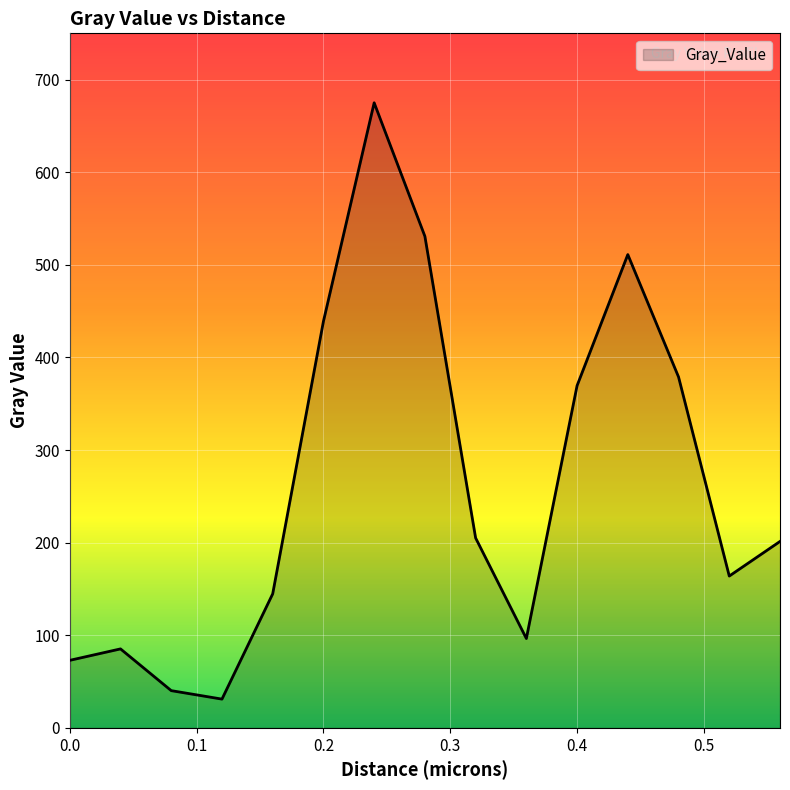

How many interior local valleys (lower than both neighbors) does the data have?

3